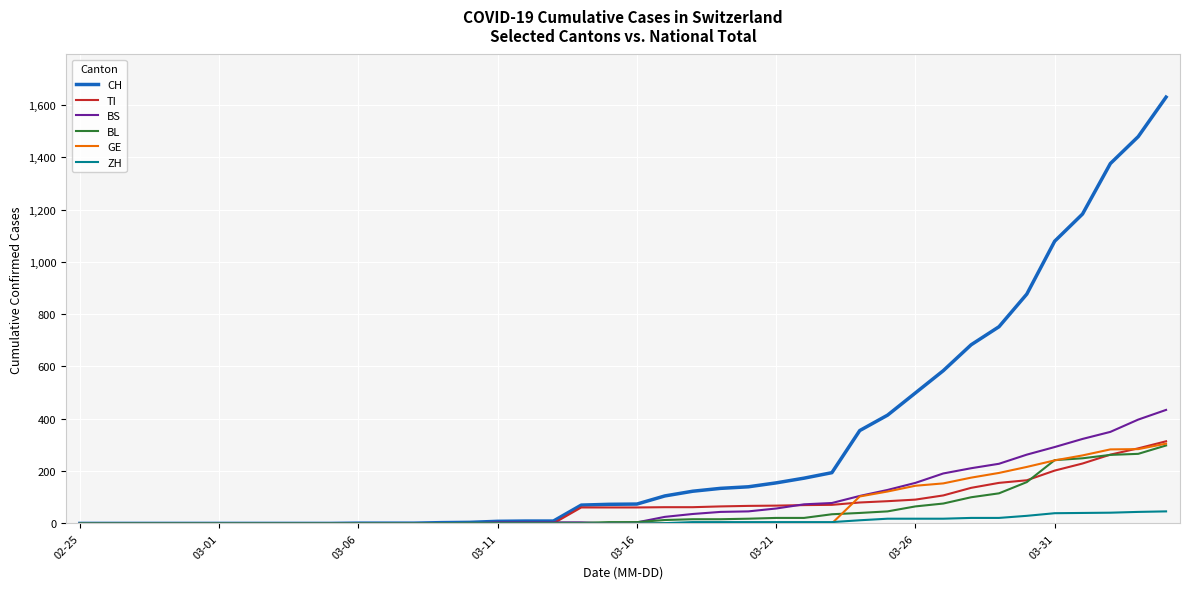

Which series has the largest range (max minus min)?

CH